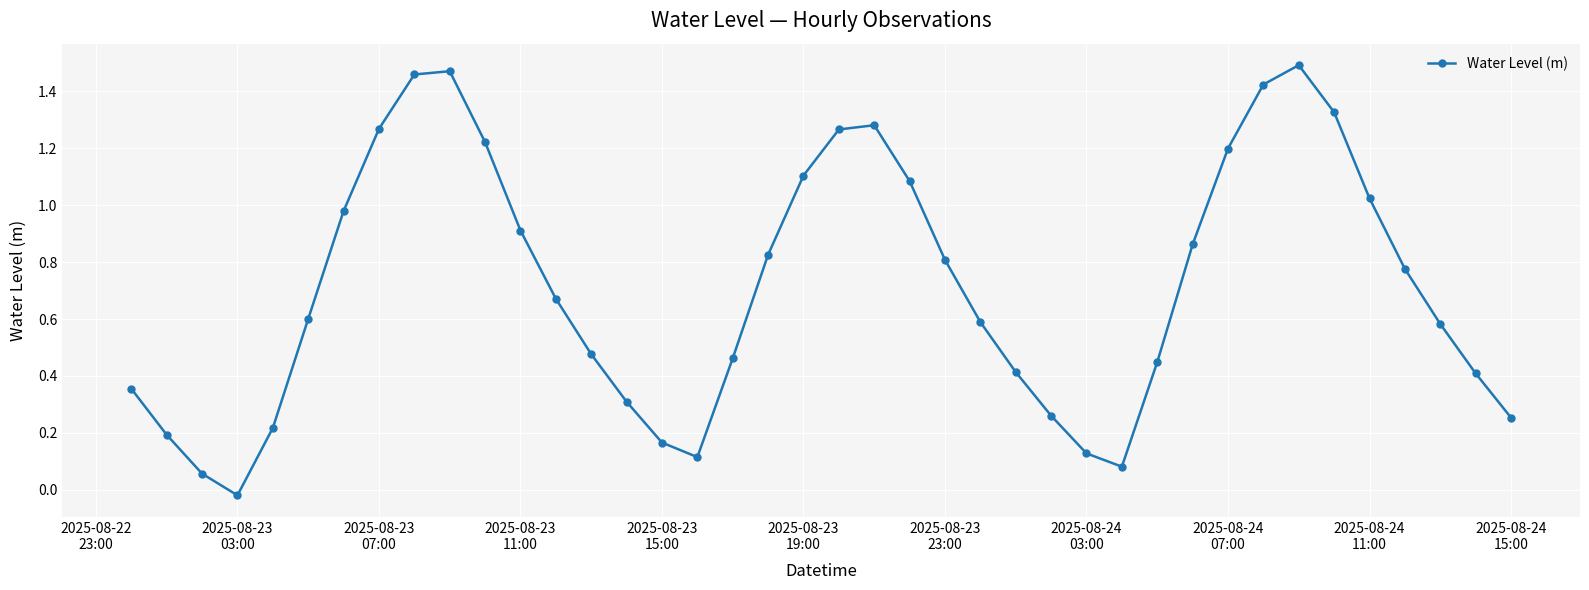

What is the sum of all values?

28.6